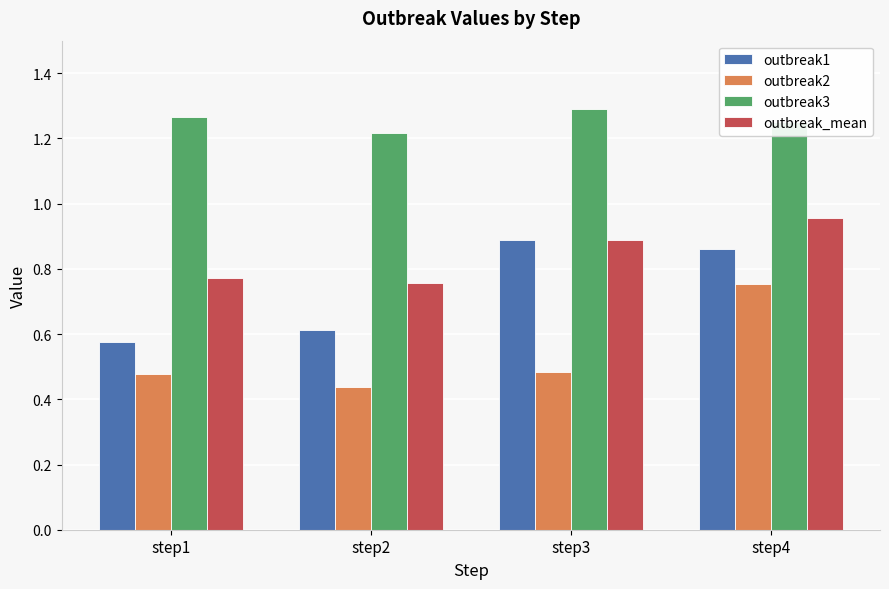

List the series in order of their overall mean, lowest first.

outbreak2, outbreak1, outbreak_mean, outbreak3